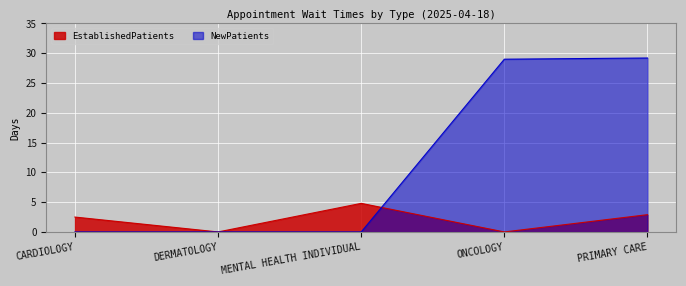

How many times do EstablishedPatients and NewPatients cross each other?

1